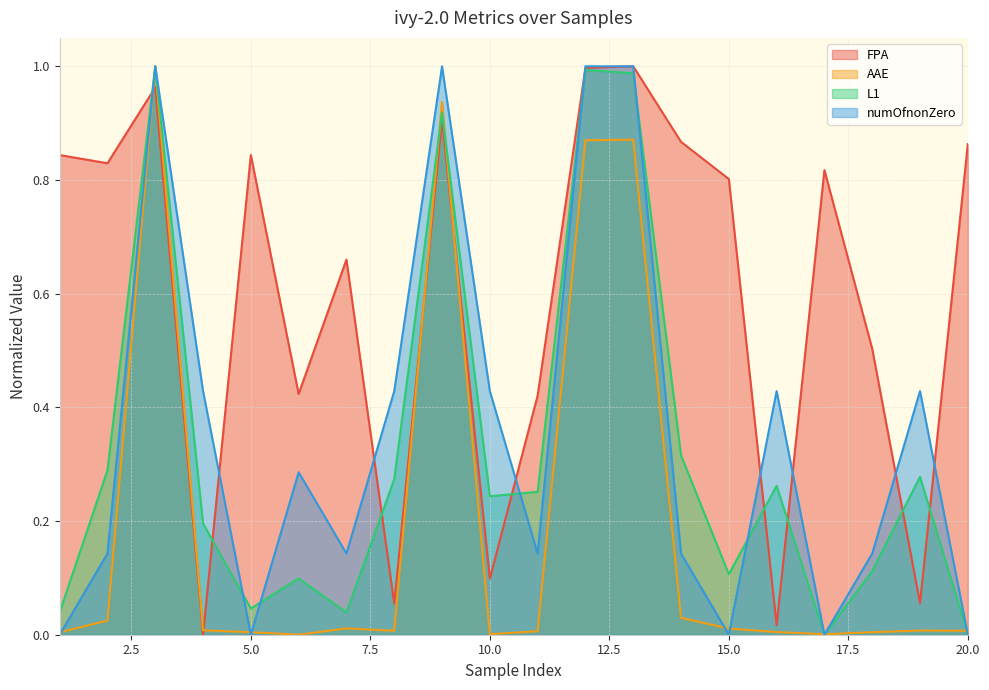

Is the value of numOfnonZero at 4 greater than the value of AAE at 19?

Yes